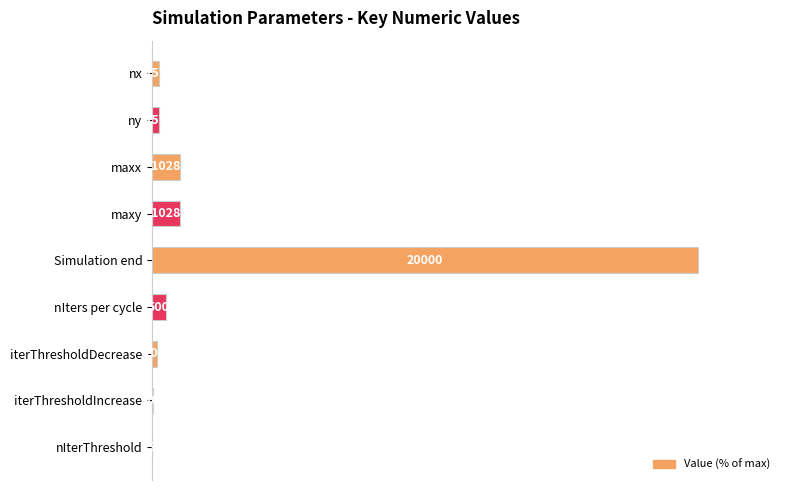

Are the bars horizontal?

Yes